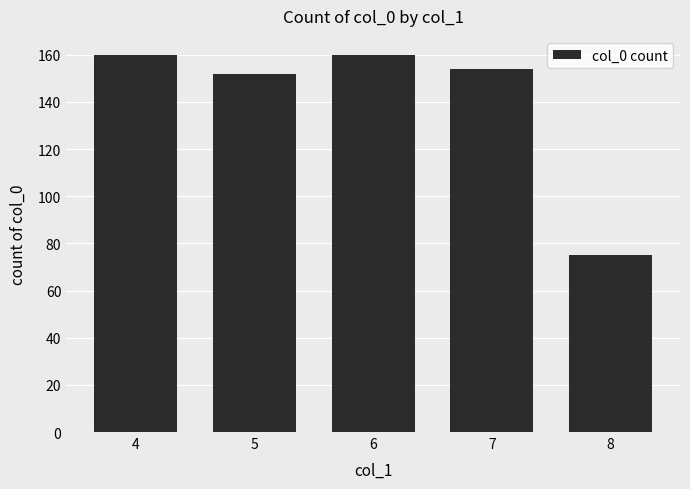

What is the greatest value displayed?

160